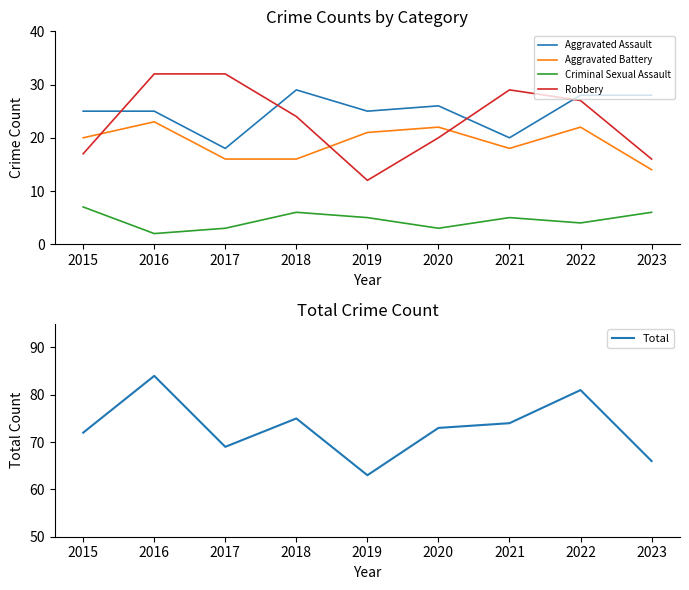

List the labels in order of Aggravated Battery value, largest first.

2016, 2020, 2022, 2019, 2015, 2021, 2017, 2018, 2023